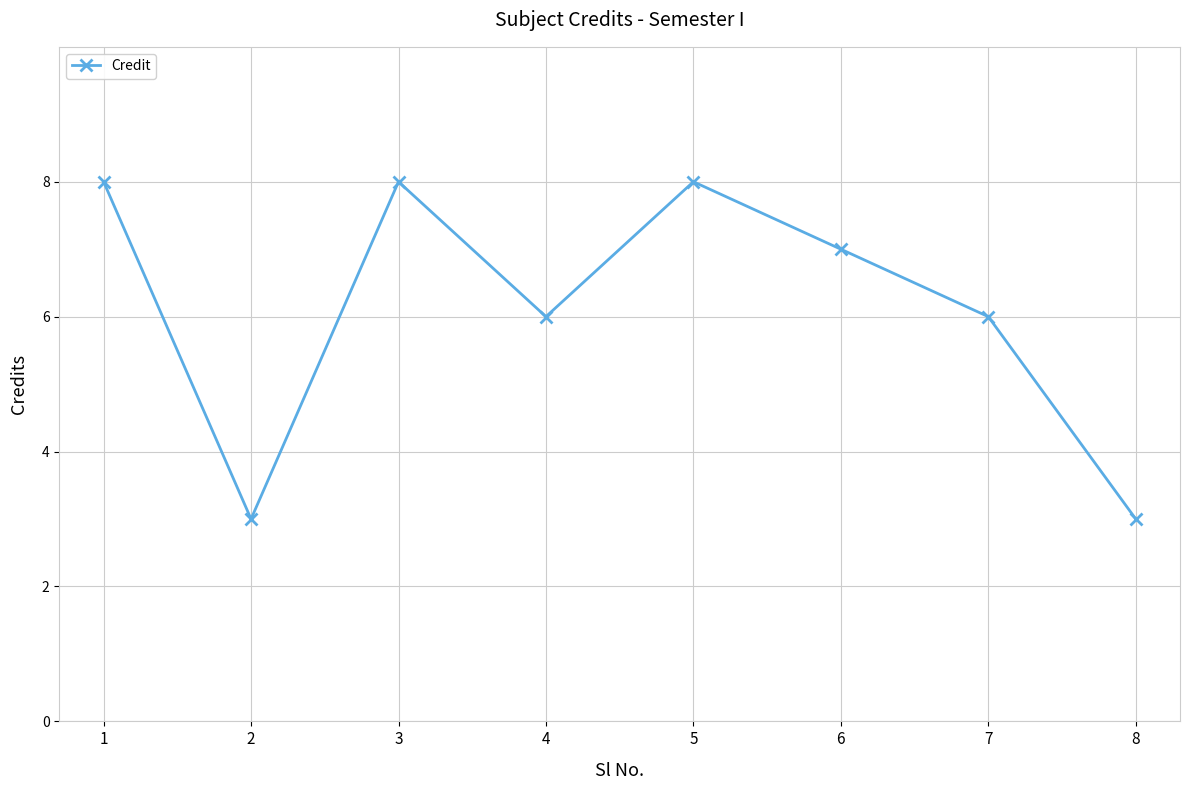

What is the difference between the maximum and second lowest values?

5